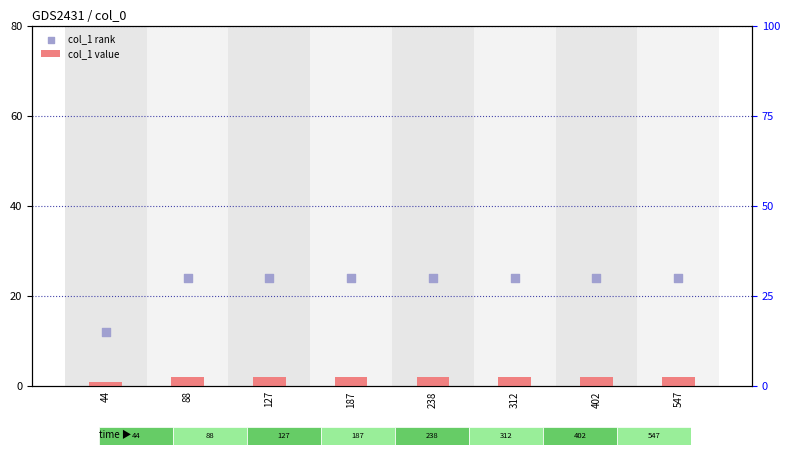

At how many categories does at least one series exceed 23?

7